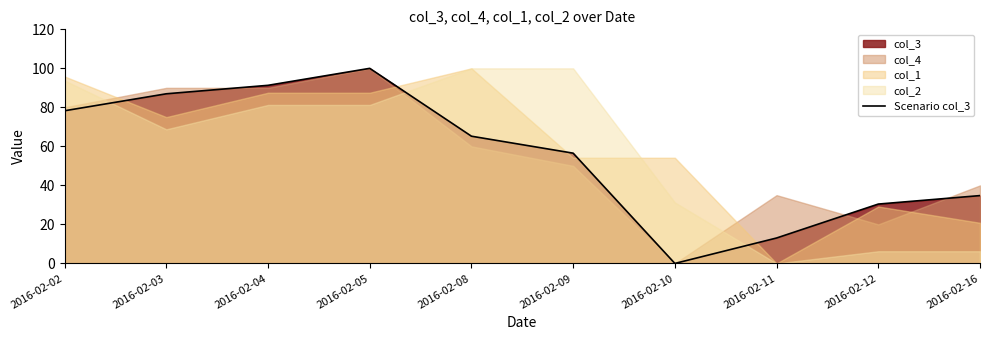

What is the sum of the values at 2016-02-10 and 2016-02-12?

30.4